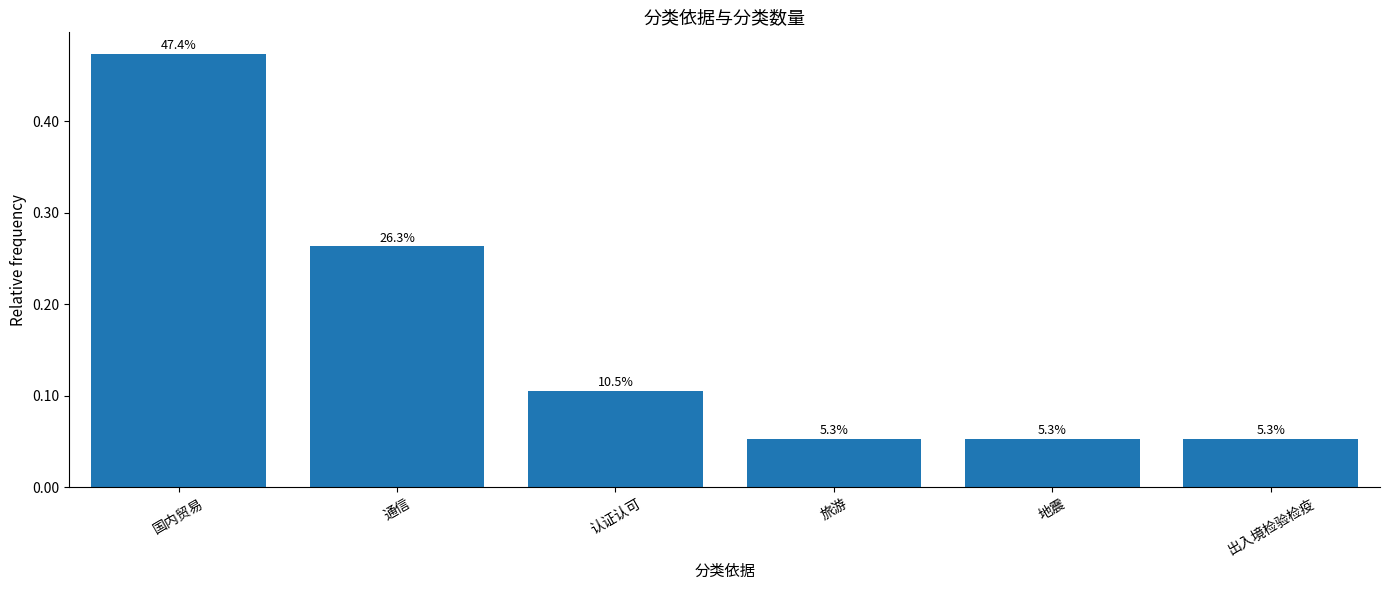

Rank the categories by value from lowest to highest.

旅游, 地震, 出入境检验检疫, 认证认可, 通信, 国内贸易